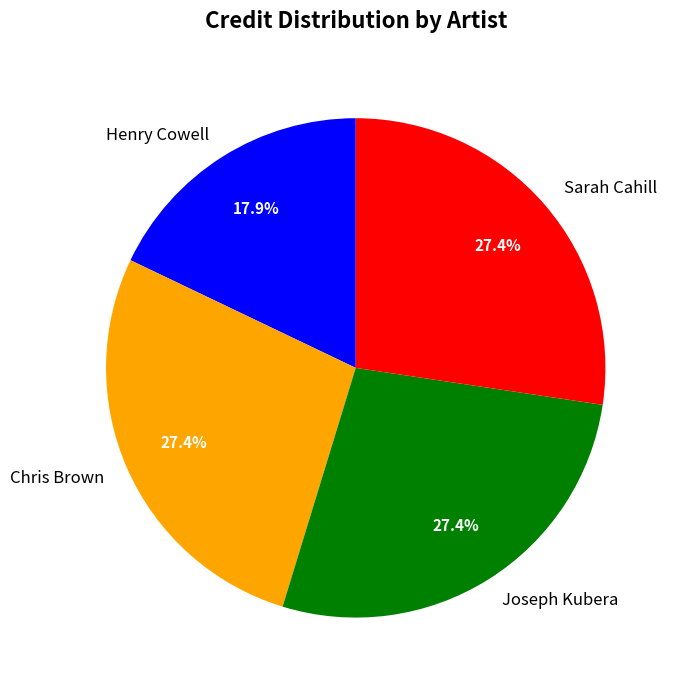

To the nearest percent, what is the difference between the largest and smallest slice percentages?

9%